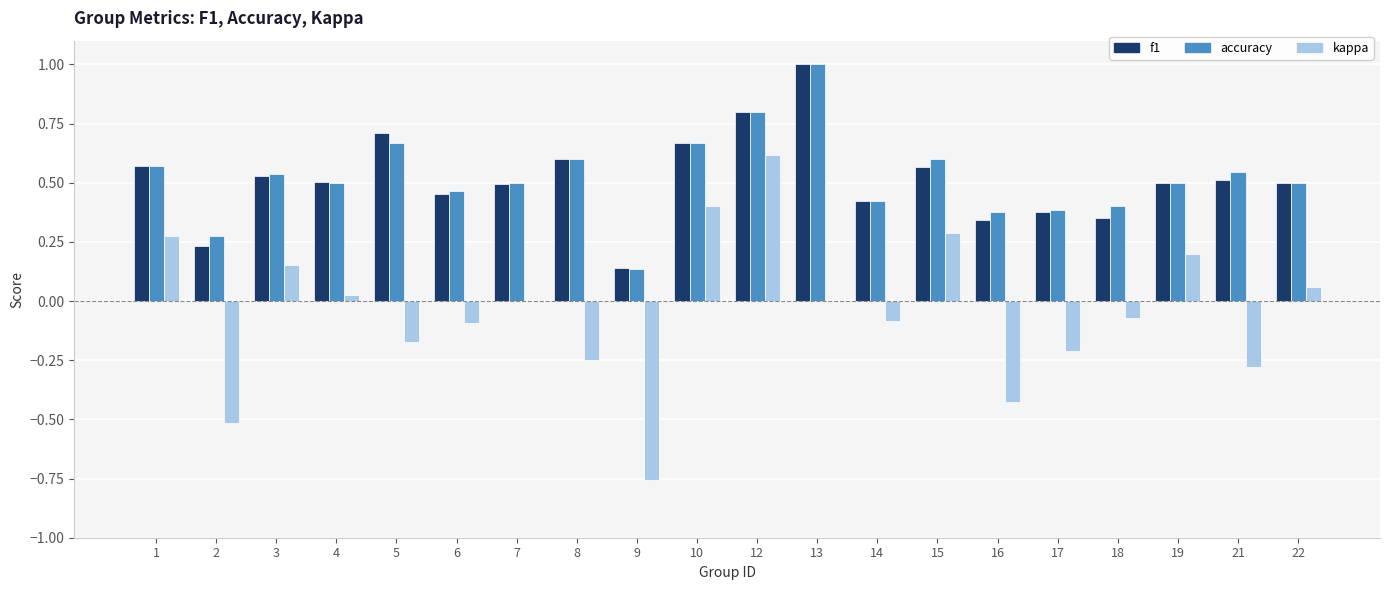

What is the sum of all f1 values?

10.3